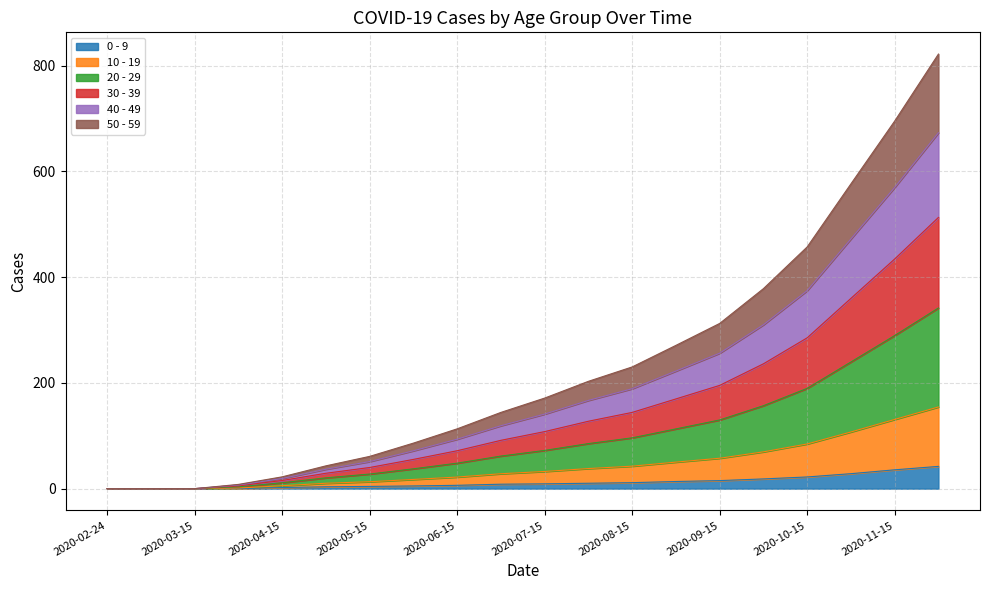

What is the label of the 13th point from the left?

2020-08-15